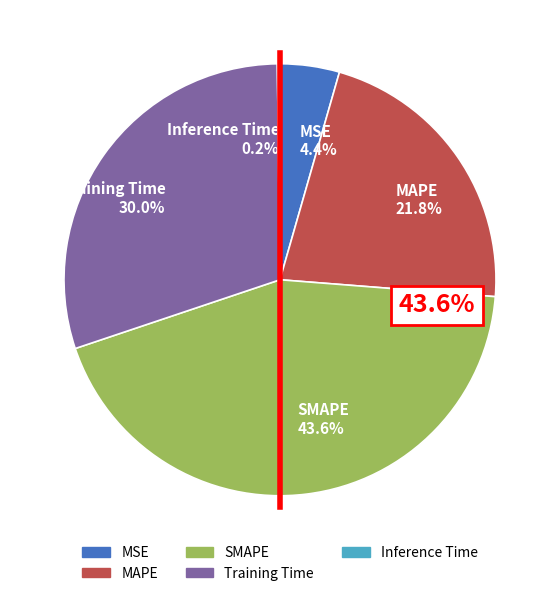

Is it true that MSE is 1% of the pie?

False